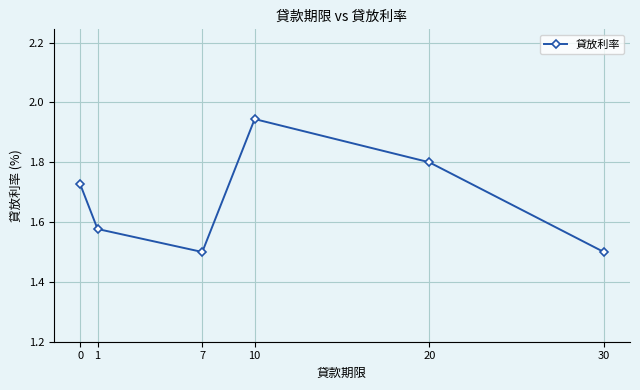

Approximately how many times larger is the value at 20 compared to 0?

1.0